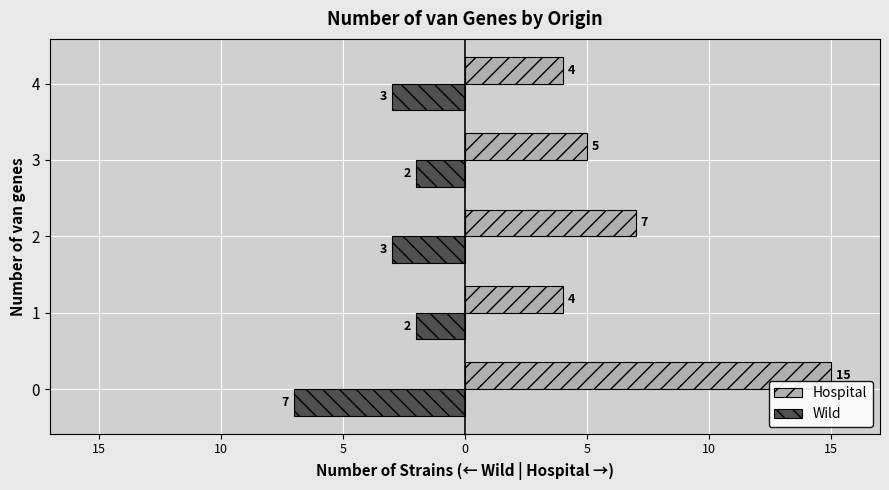

Reading right to left, extract all data points from this chart.

Hospital: 4	5	7	4	15
Wild: -3	-2	-3	-2	-7